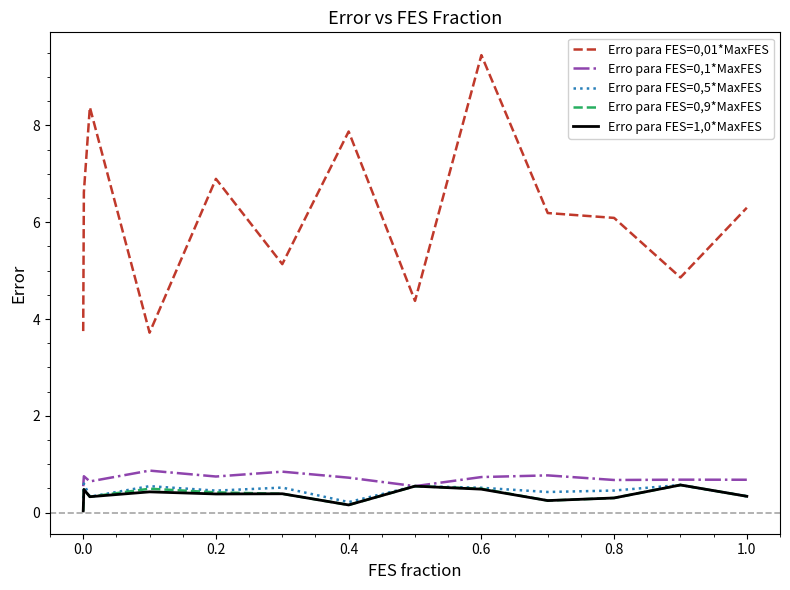

True or false: Erro para FES=0,1*MaxFES and Erro para FES=0,01*MaxFES intersect in this chart.

False